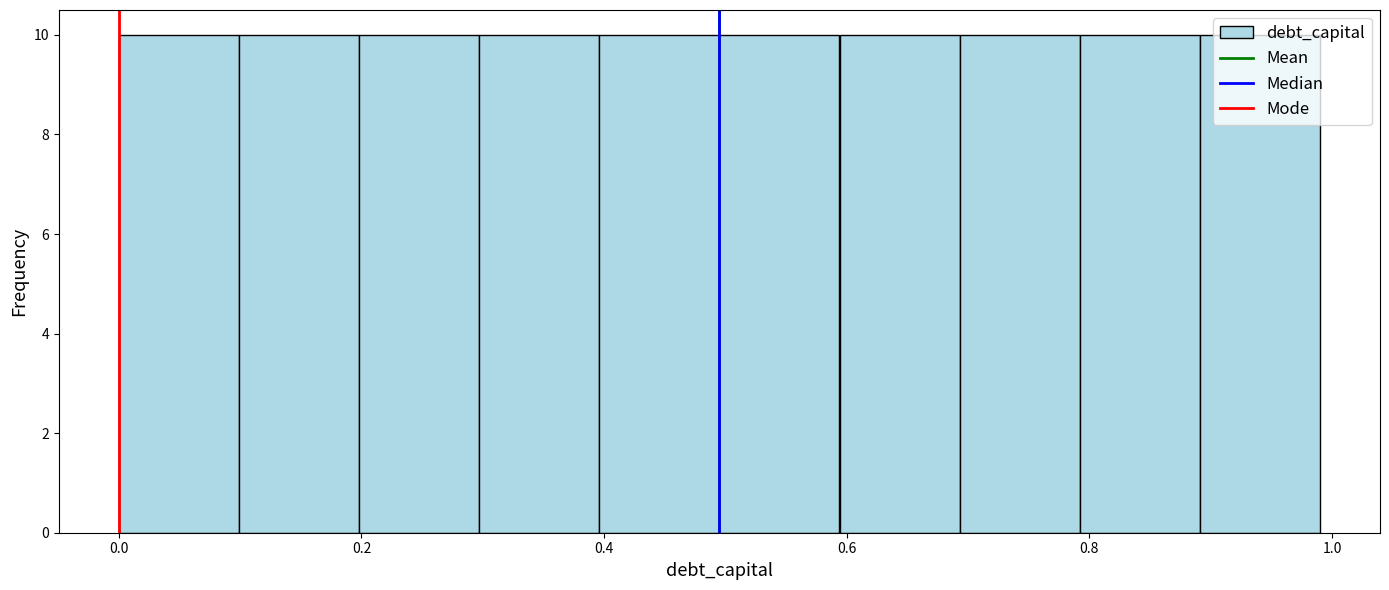

How tall is the bar that spans 0.5 to 0.6 on the x-axis? Neither the bar edges nor the heights are printed on the chart, so give them approximately, as read against the axes.

10